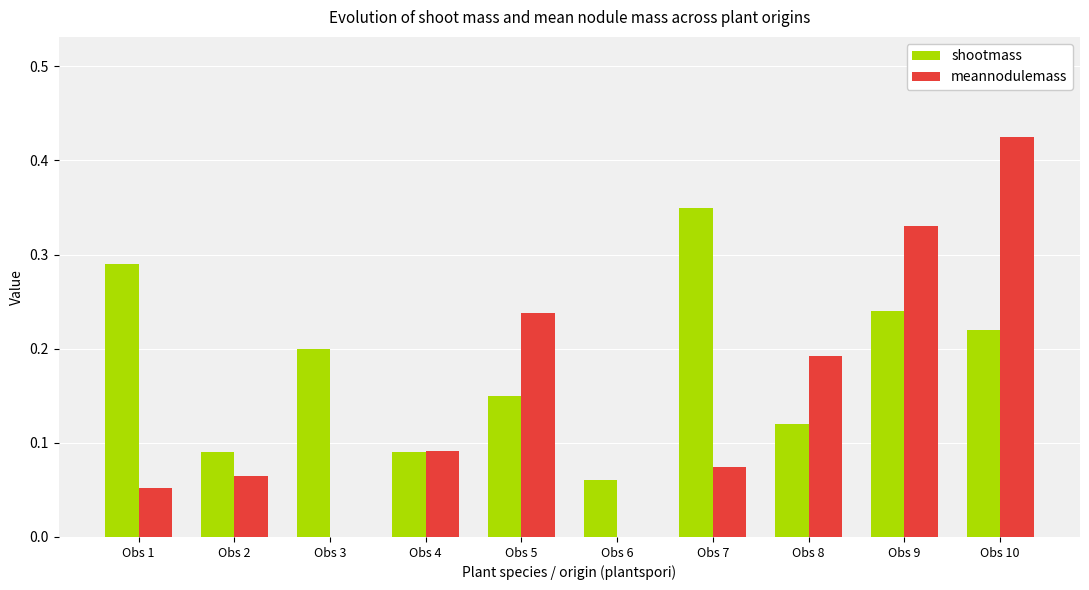

Is it true that shootmass equals 0.4 at Obs 3?

False